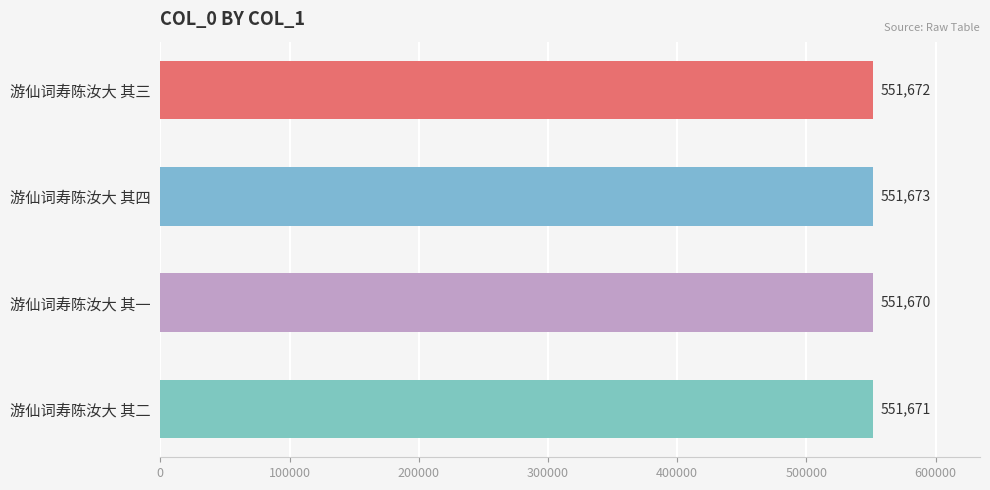

At which label is the value closest to 551671?

游仙词寿陈汝大 其二